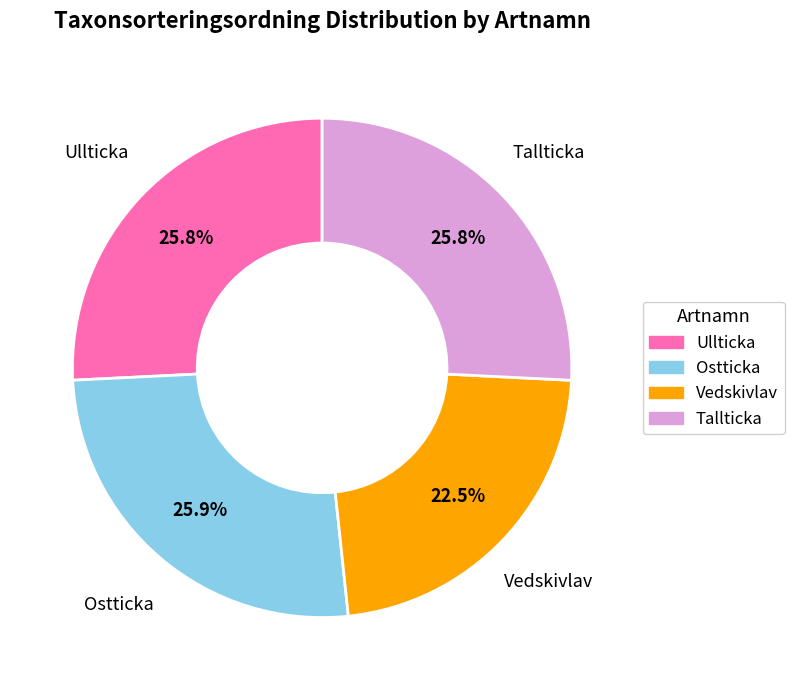

Combined, do Vedskivlav and Ullticka account for over 50%?

No